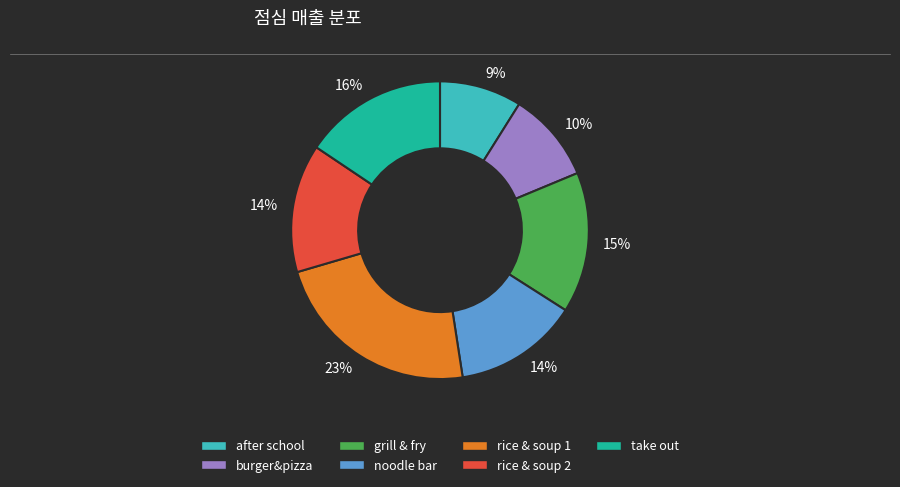

To the nearest percent, what is the difference between the largest and smallest slice percentages?

14%